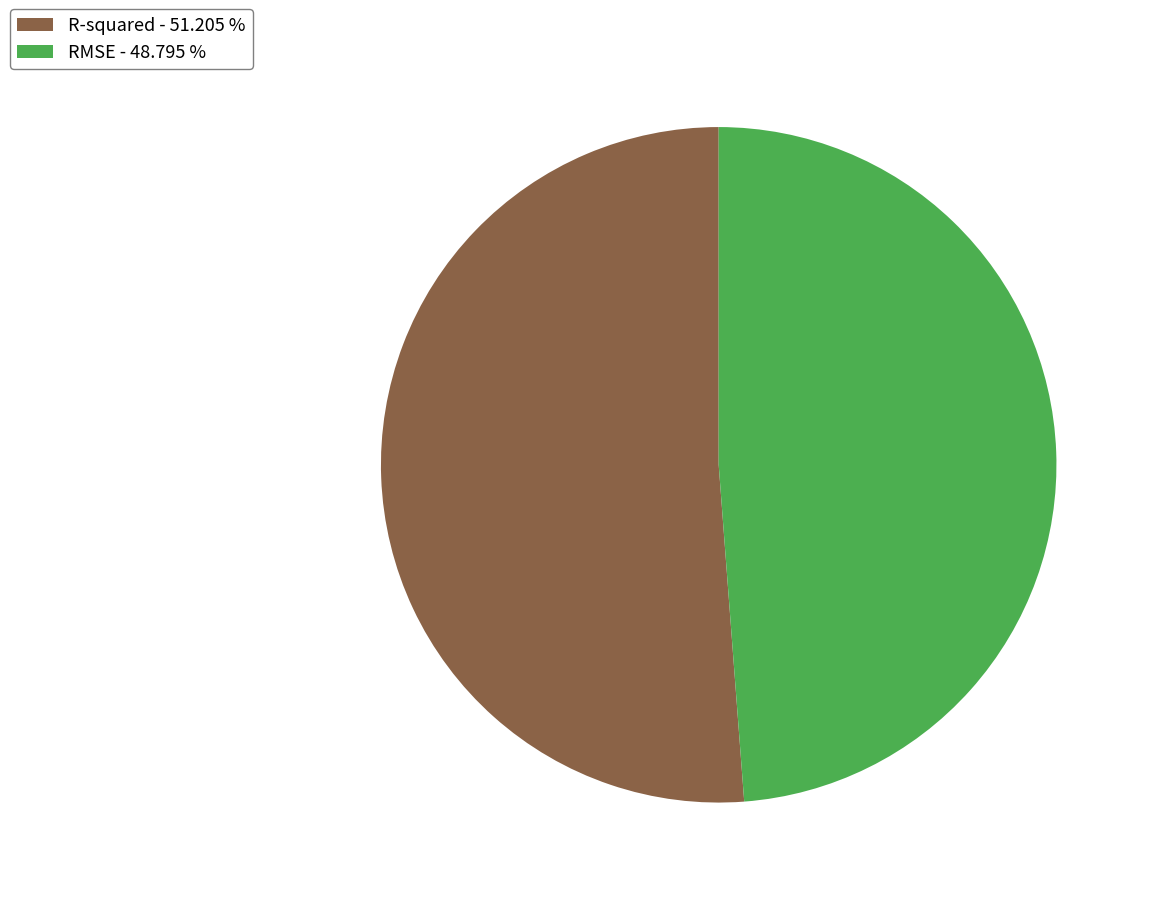

Between R-squared and RMSE, which is larger?

R-squared